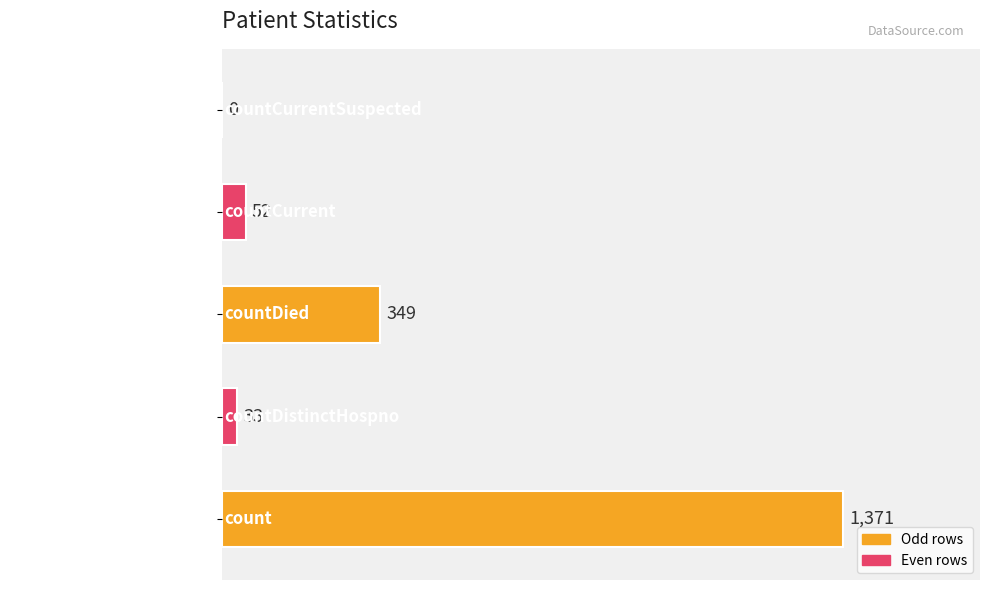

Reading bottom to top, transcribe all the data shown in this chart.

count=1371	countDistinctHospno=33	countDied=349	countCurrent=52	countCurrentSuspected=0